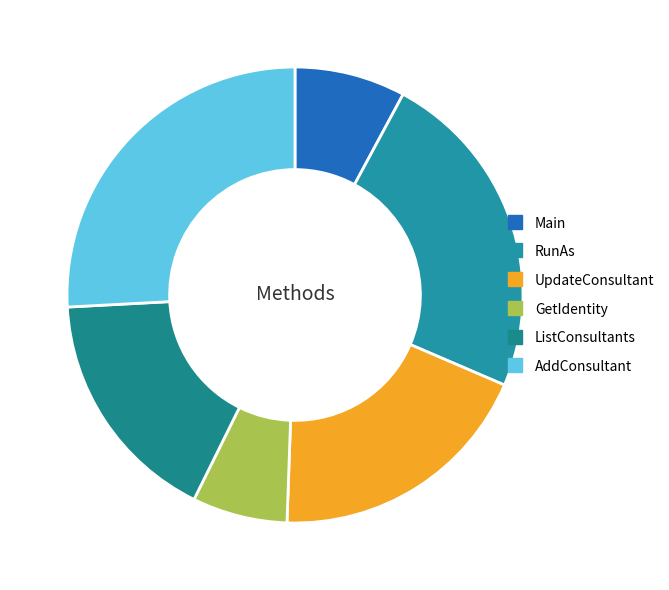

Does AddConsultant account for over 50% of the chart?

No